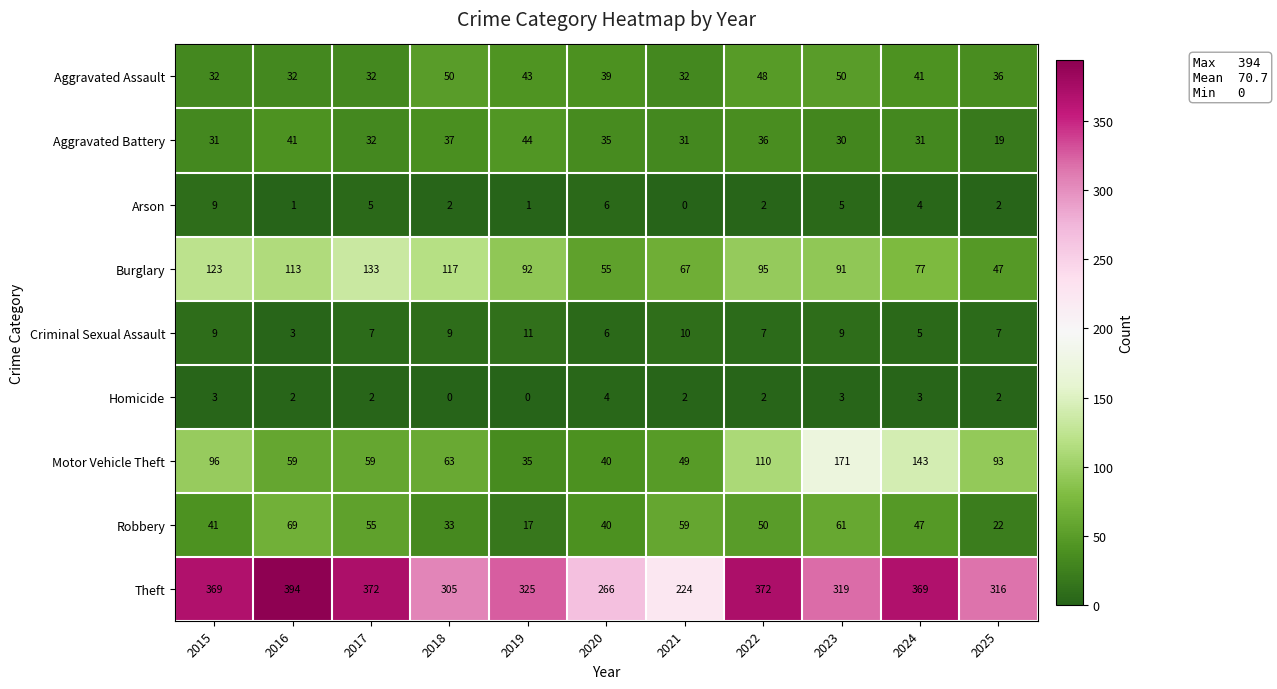

What is the difference between the highest and lowest values at 2017?

370